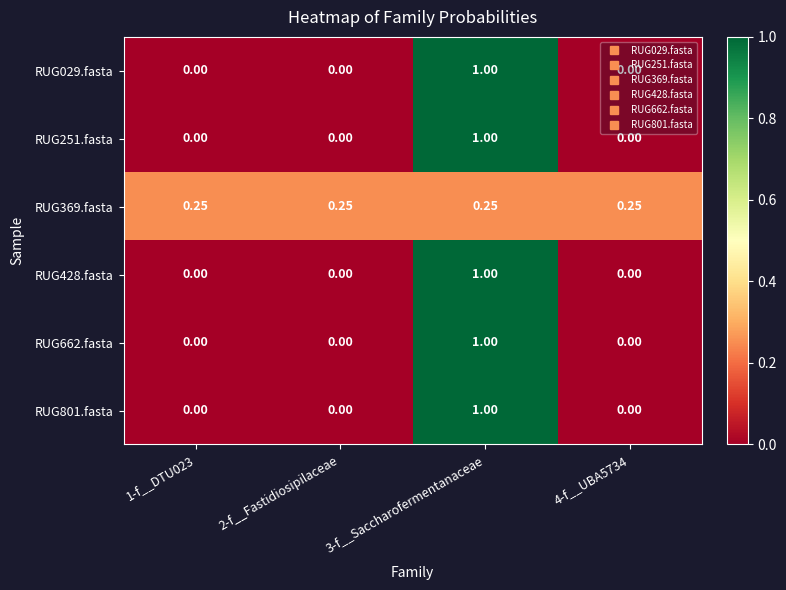

Is the value of RUG662.fasta at 2-f__Fastidiosipilaceae greater than the value of RUG369.fasta at 1-f__DTU023?

No